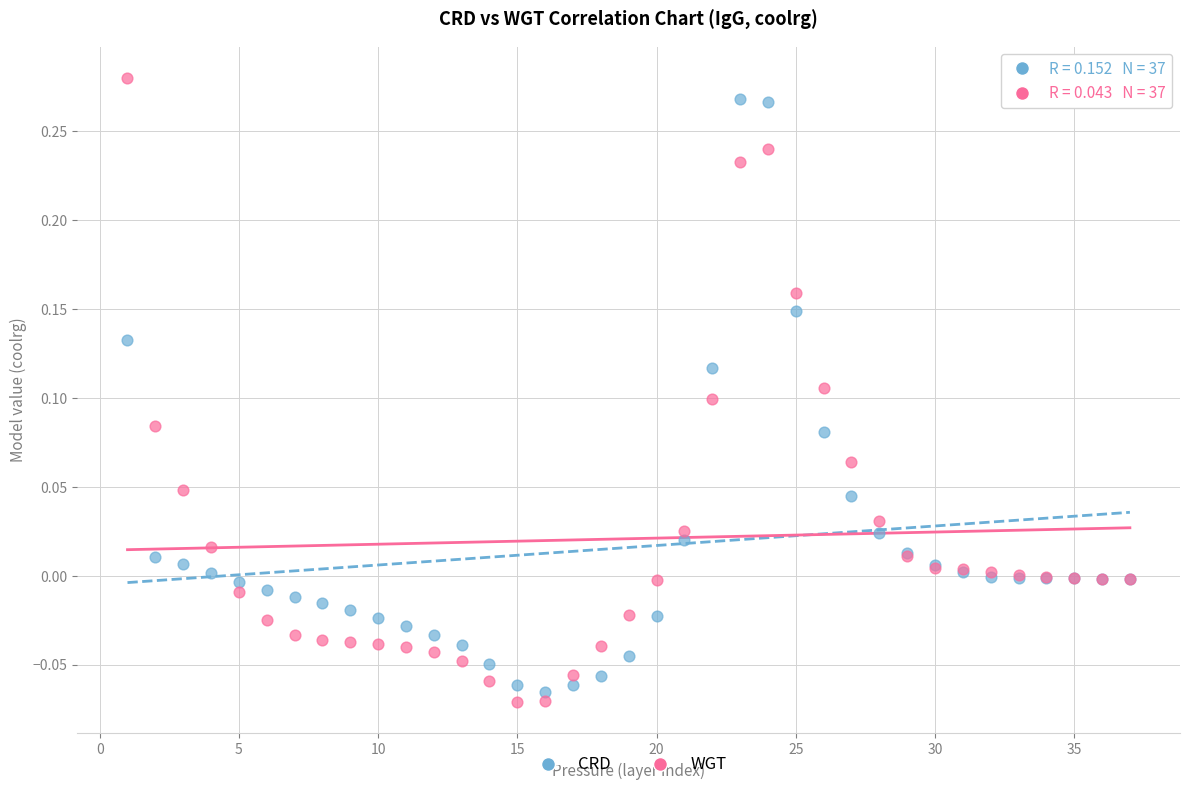

Which series contains the highest Y value?

WGT